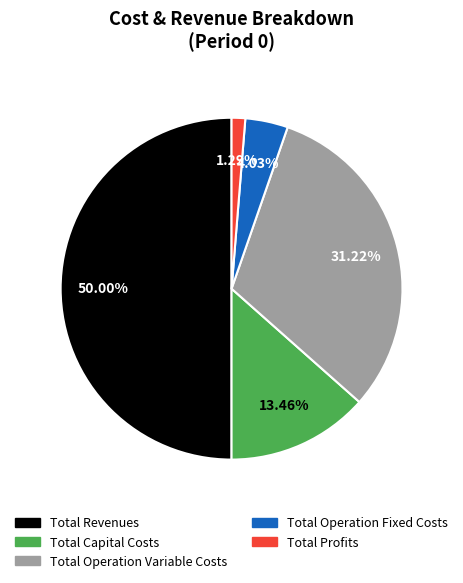

How many segments does this pie chart have?

5